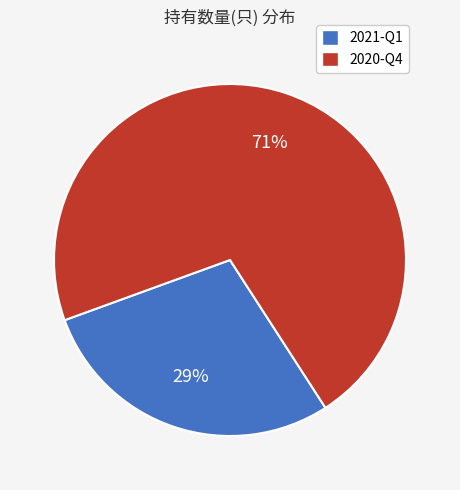

Do 2021-Q1 and 2020-Q4 together represent more than half of the pie?

Yes